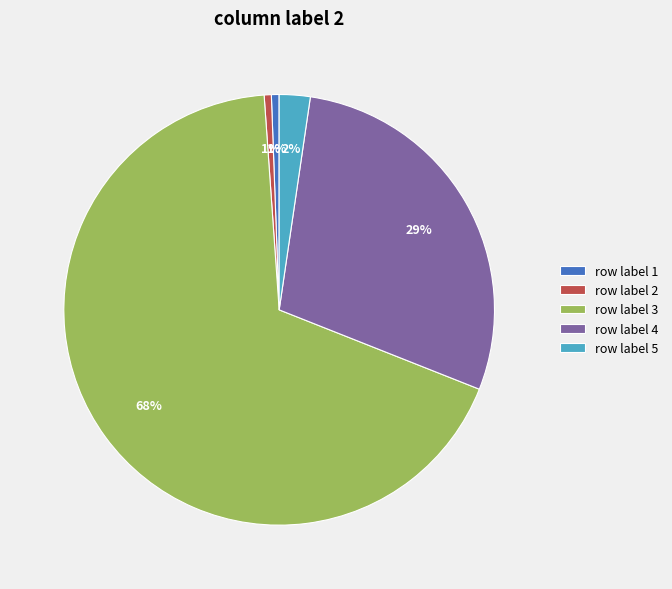

What is the largest slice in the pie chart?

row label 3